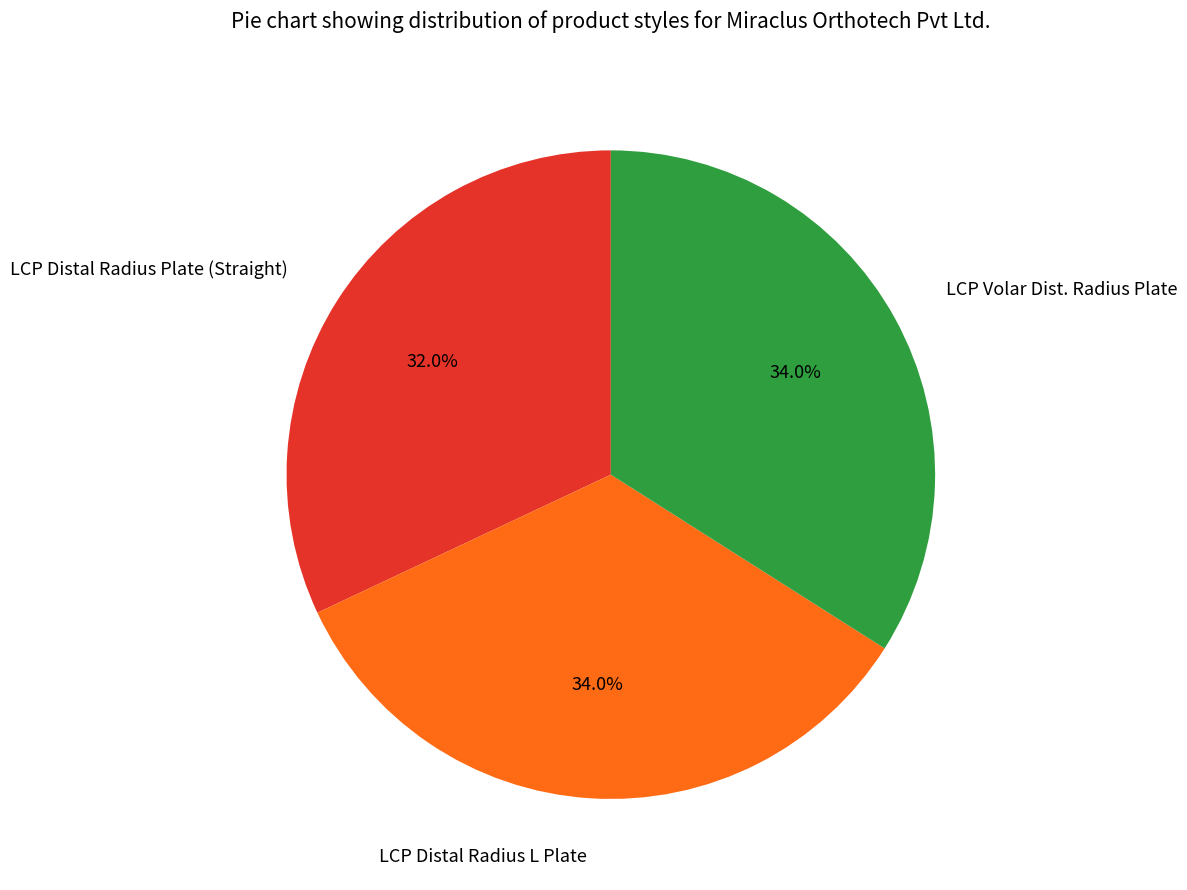

To the nearest percent, what percentage of the pie is LCP Distal Radius L Plate?

34%